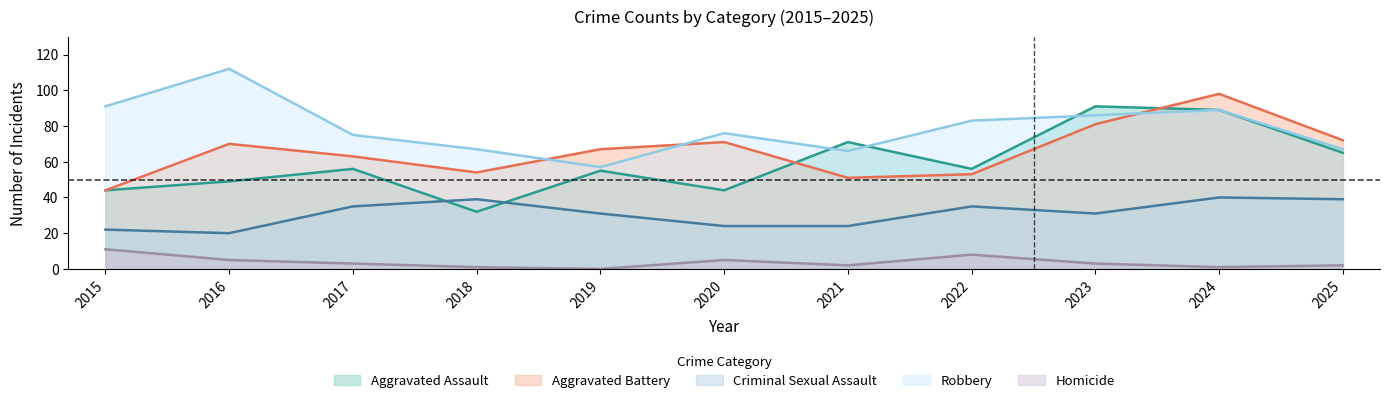

Is it true that Aggravated Battery equals 48 at 2020?

False